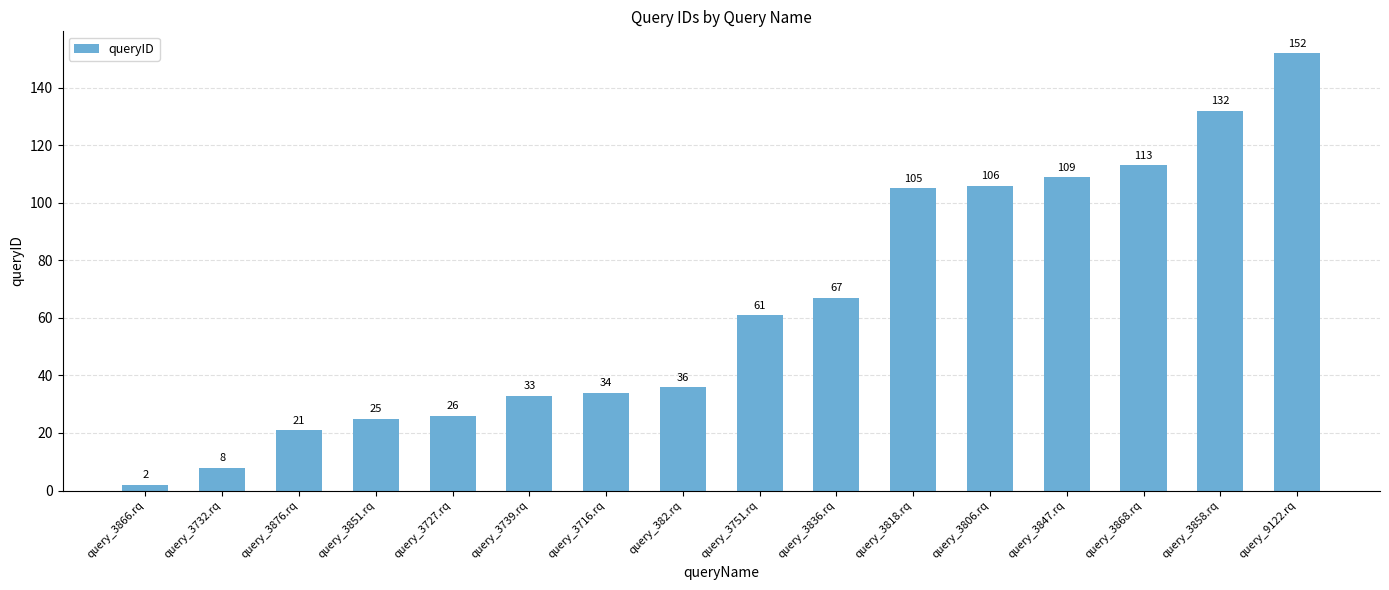

What is the label of the 13th bar from the left?

query_3847.rq